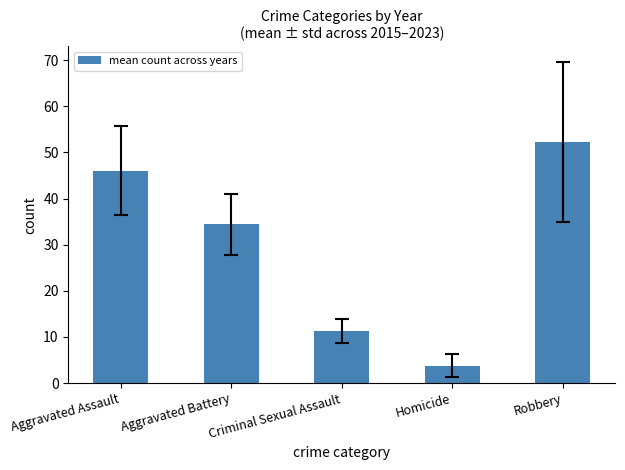

What is the ratio of the value at Aggravated Battery to the value at Criminal Sexual Assault?

3.1